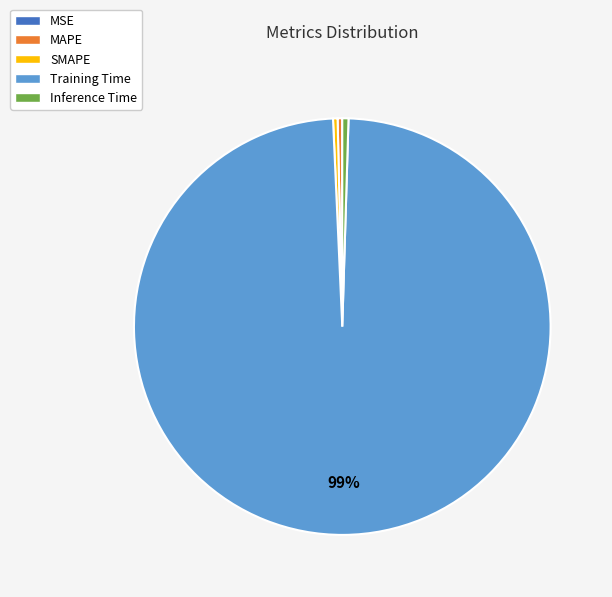

To the nearest percent, what is the average slice percentage?

20%